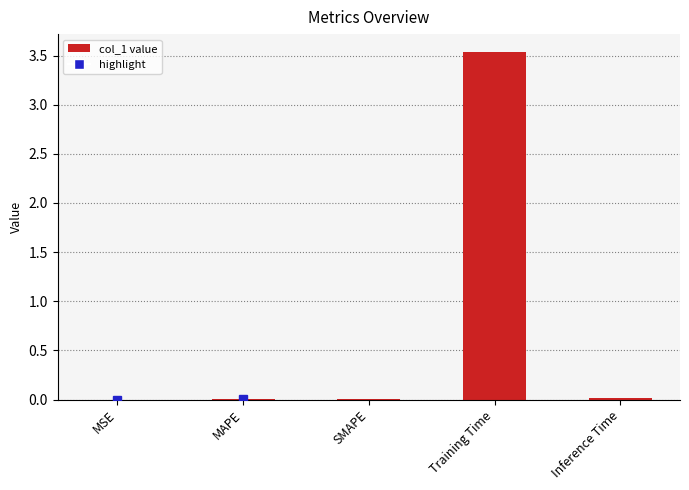

What is the sum of all values?

3.6